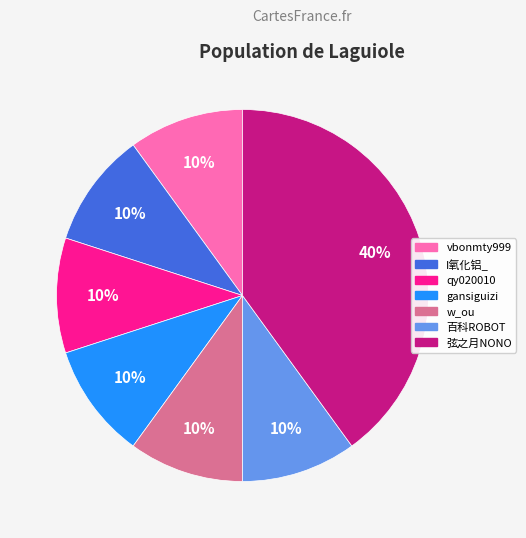

The w_ou slice represents 1% of the pie. True or false?

False